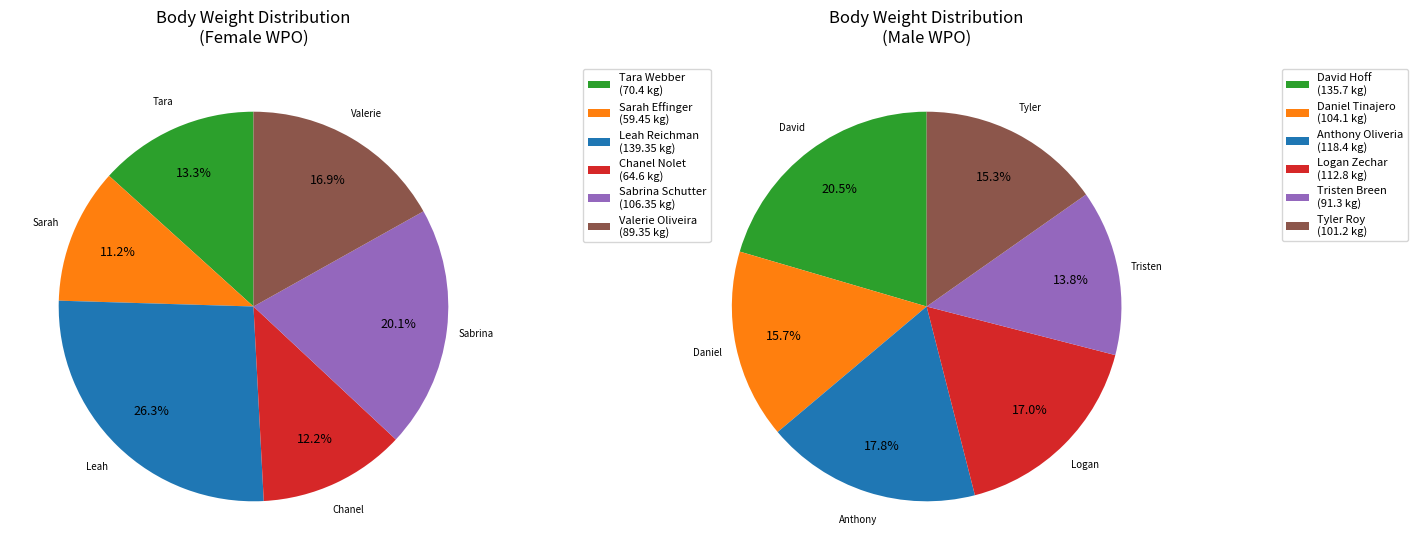

To the nearest percent, what is the difference between the largest and smallest slice percentages?

7%